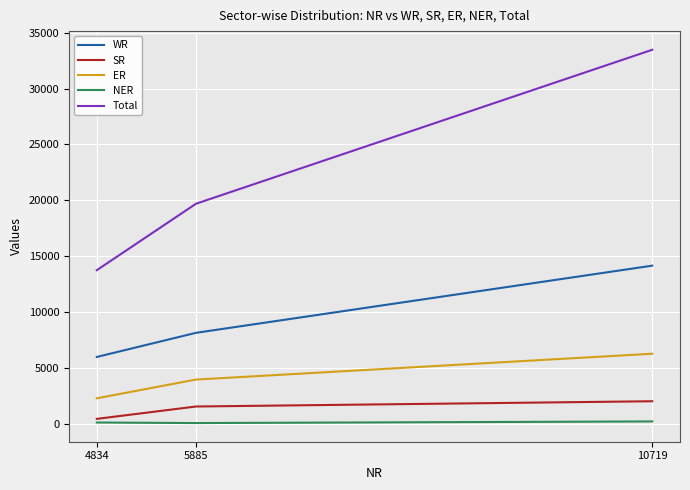

What is the spread (max minus min) of values at 10719?

33227